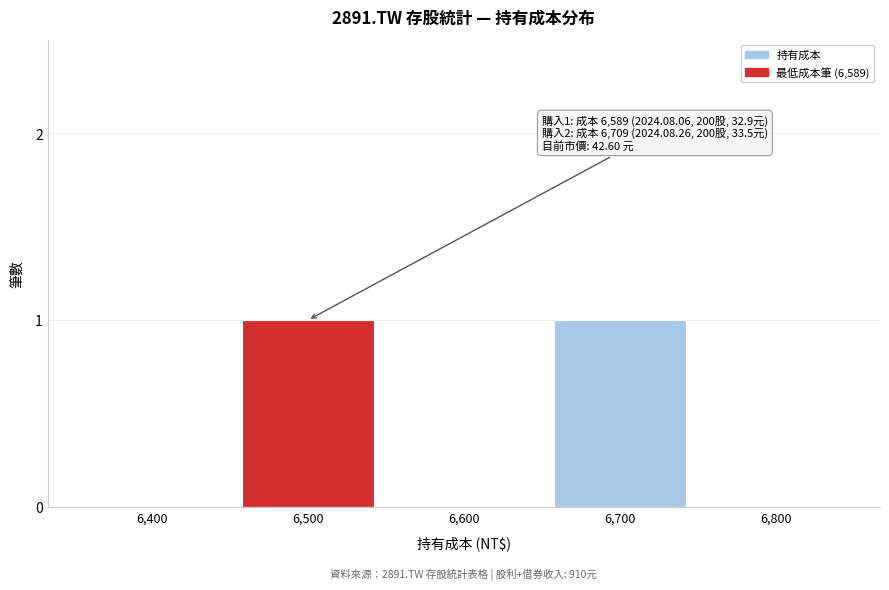

Reading left to right, transcribe all the data shown in this chart.

6,400=0	6,500=1	6,600=0	6,700=1	6,800=0